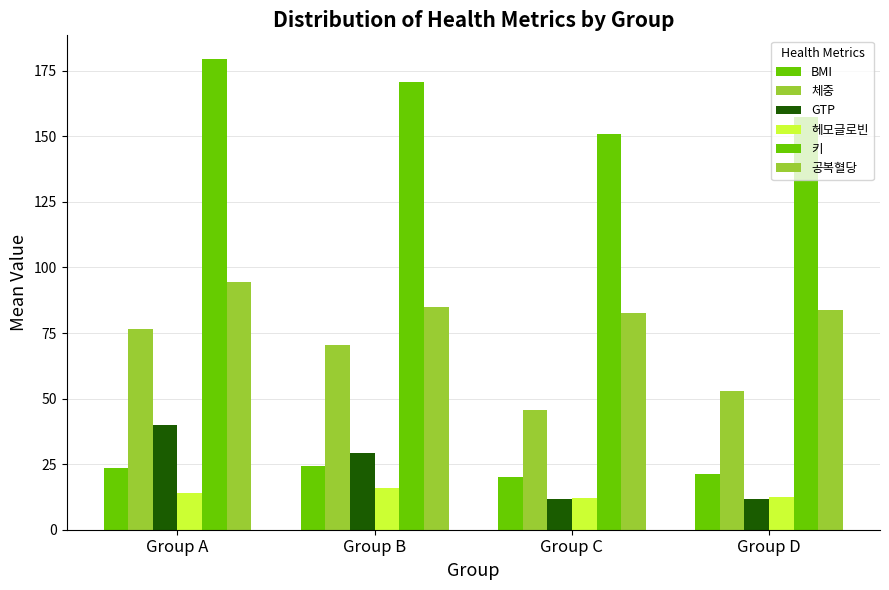

Are the bars grouped side by side (vs. stacked)?

Yes